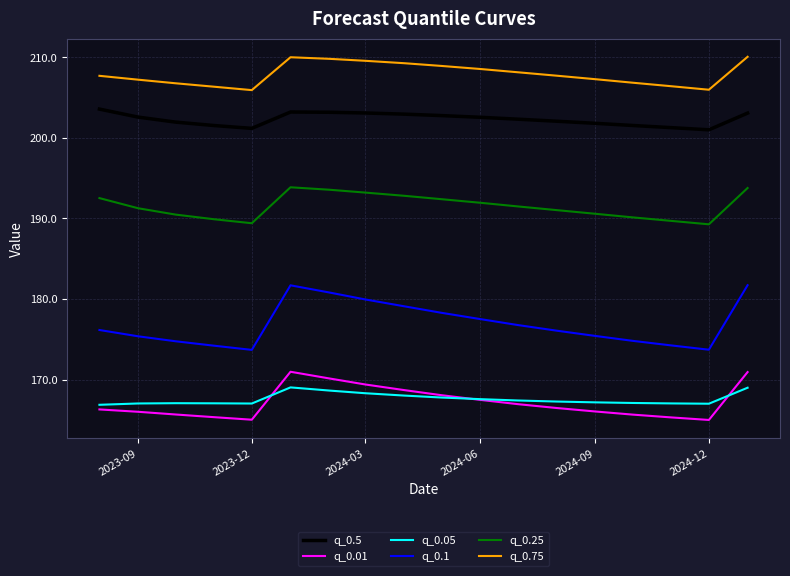

What is the greatest value displayed?

210.1